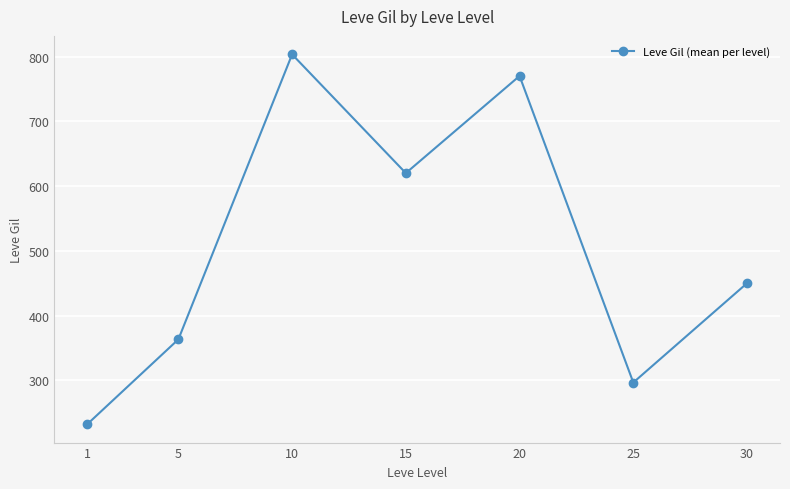

The value at 15 is 620.0. True or false?

True